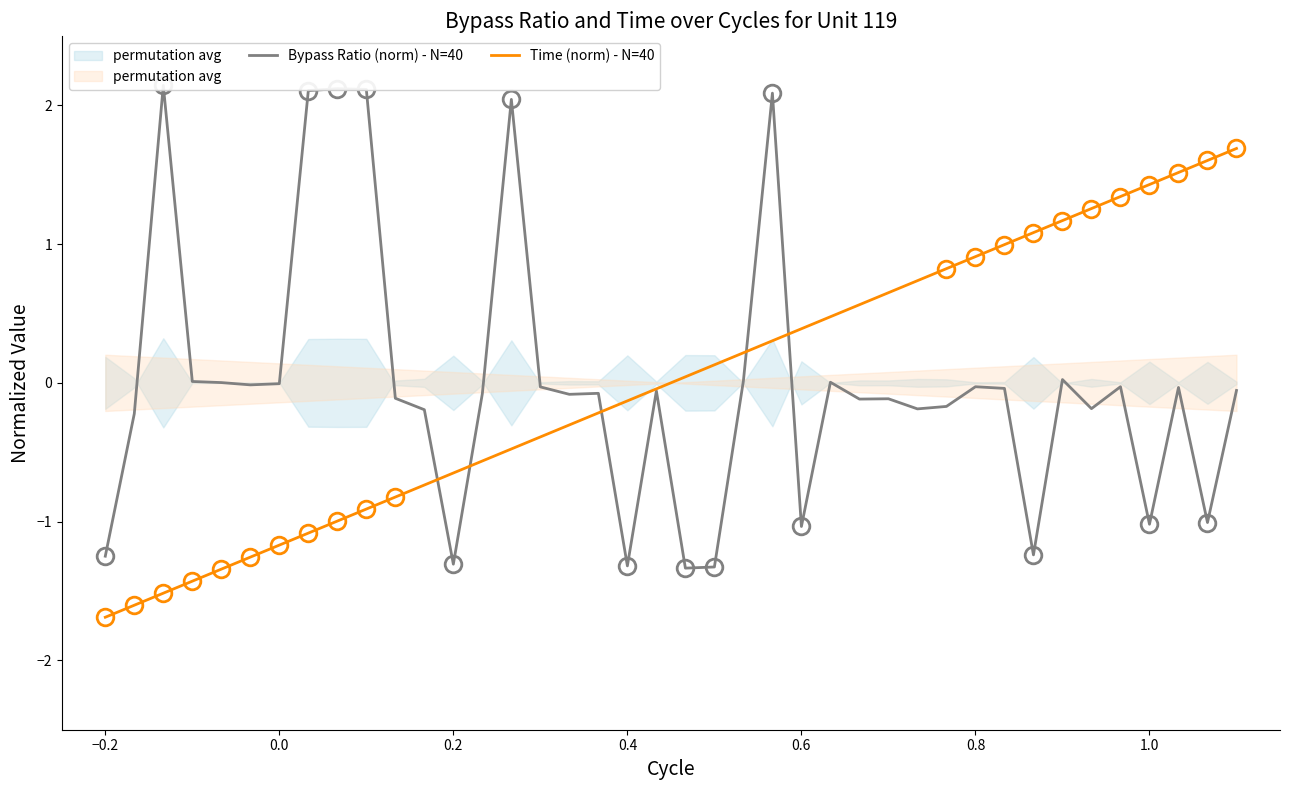

The value of Time (norm) - N=40 at 0.2 is -0.2. True or false?

False